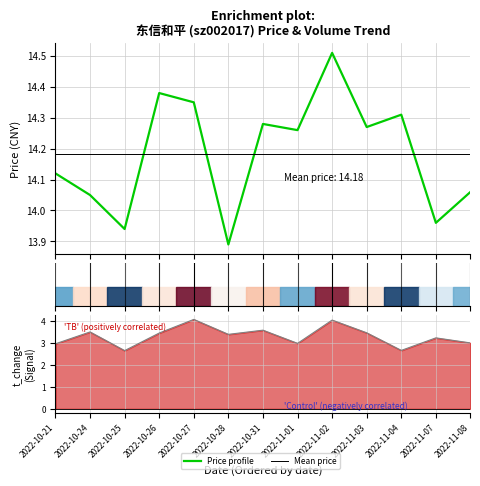

Is it true that price equals 8.5 at 2022-10-27?

False